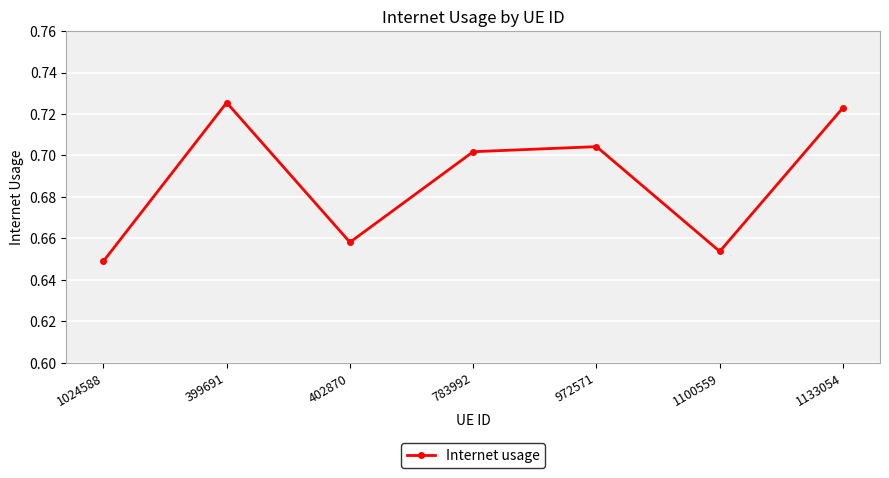

What is the sum of all values?

4.8